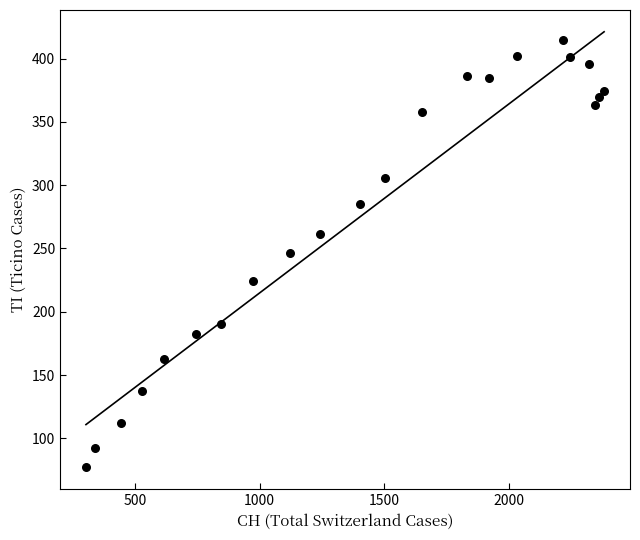

What is the range of X values (max minus min)?

2079